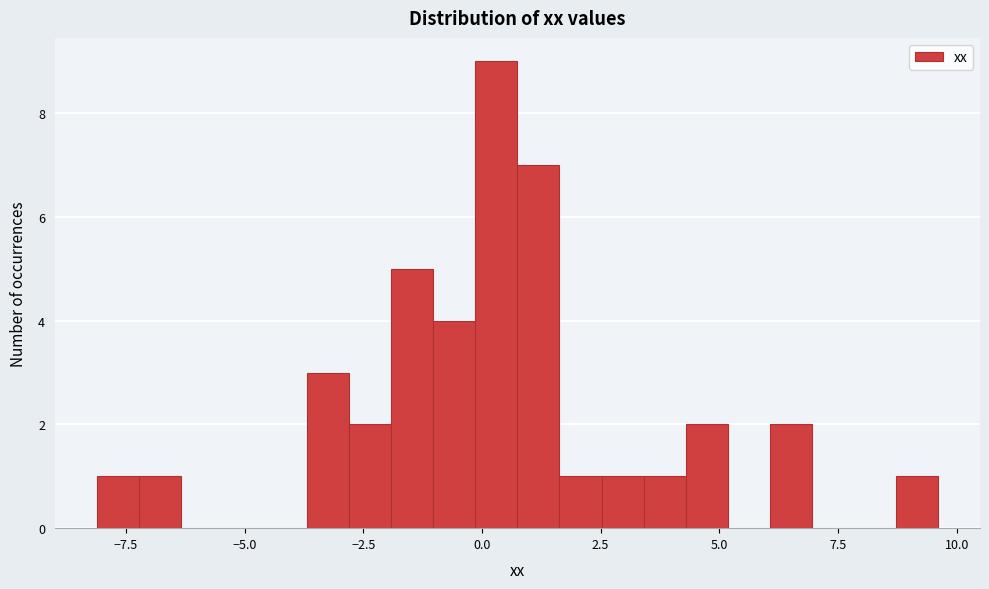

Around what value on the x-axis is the tallest bar? Give the approximate position of its centre, as read against the axis.

0.5